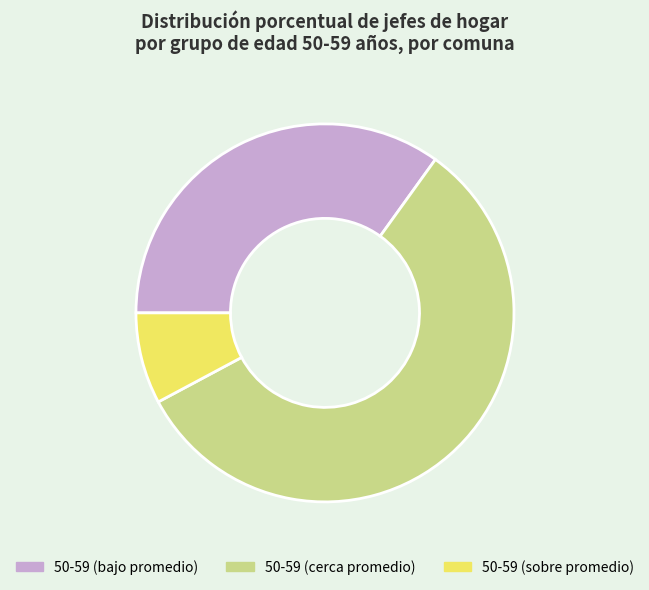

Do 50-59 (cerca promedio) and 50-59 (bajo promedio) together represent more than half of the pie?

Yes